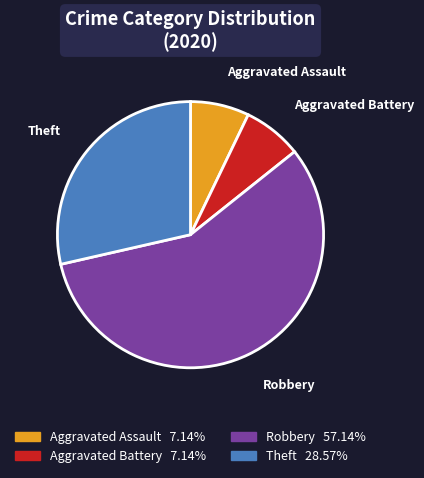

What is the ratio of the value at Robbery to the value at Theft?

2.0